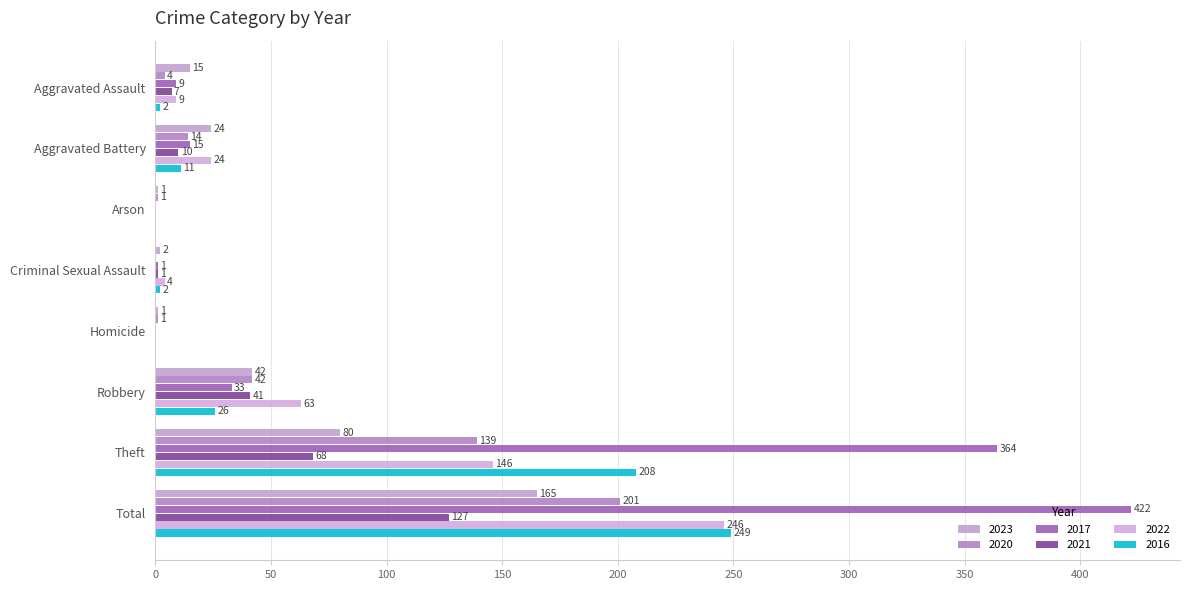

At Arson, list the series in order from largest to smallest.

2023, 2020, 2017, 2021, 2022, 2016